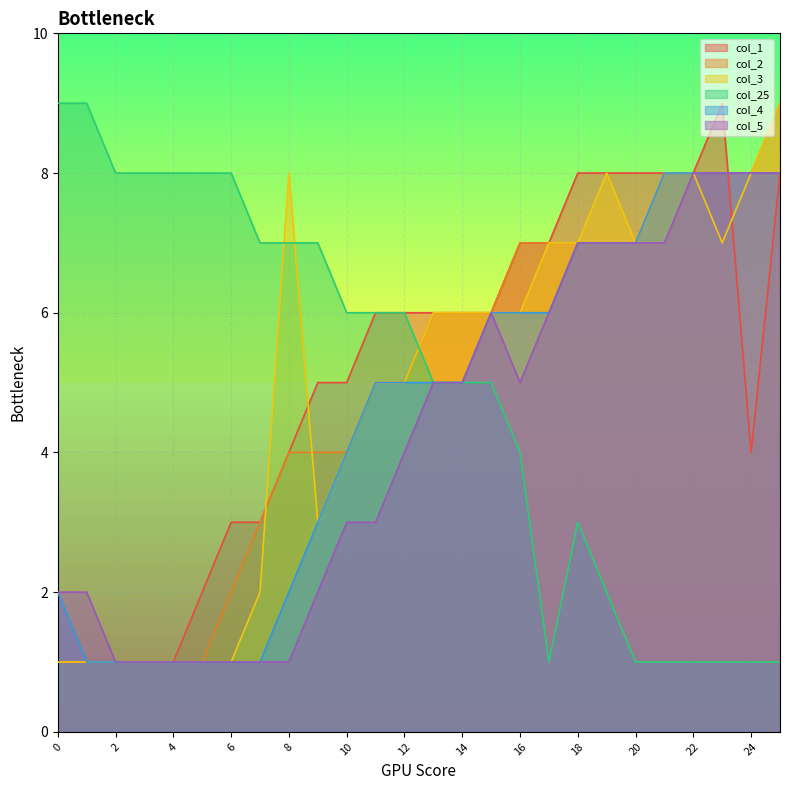

Does the chart display data point markers on the line(s)?

No